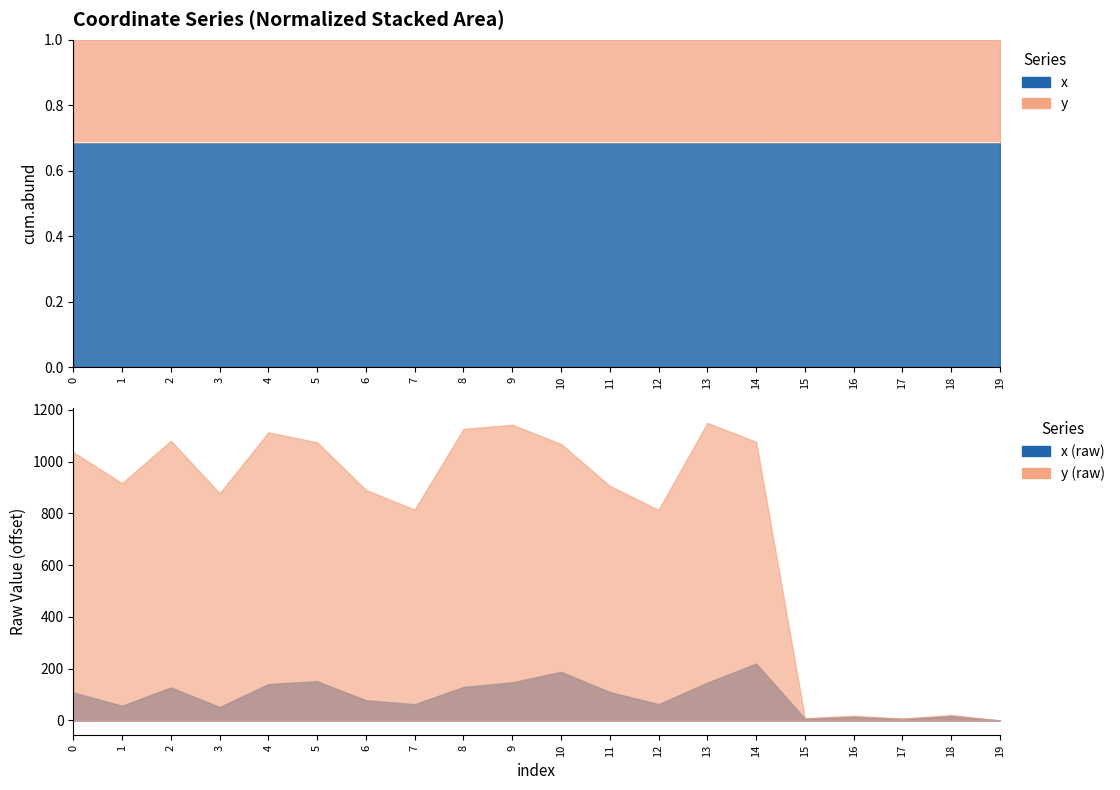

Reading left to right, what are all the values shown in this chart?

0=0.7	1=0.7	2=0.7	3=0.7	4=0.7	5=0.7	6=0.7	7=0.7	8=0.7	9=0.7	10=0.7	11=0.7	12=0.7	13=0.7	14=0.7	15=0.7	16=0.7	17=0.7	18=0.7	19=0.7